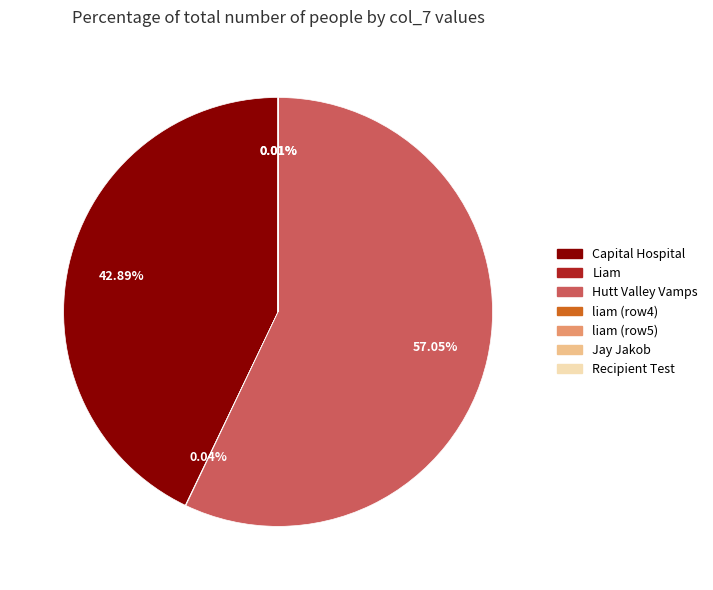

Does any single category account for the majority?

Yes